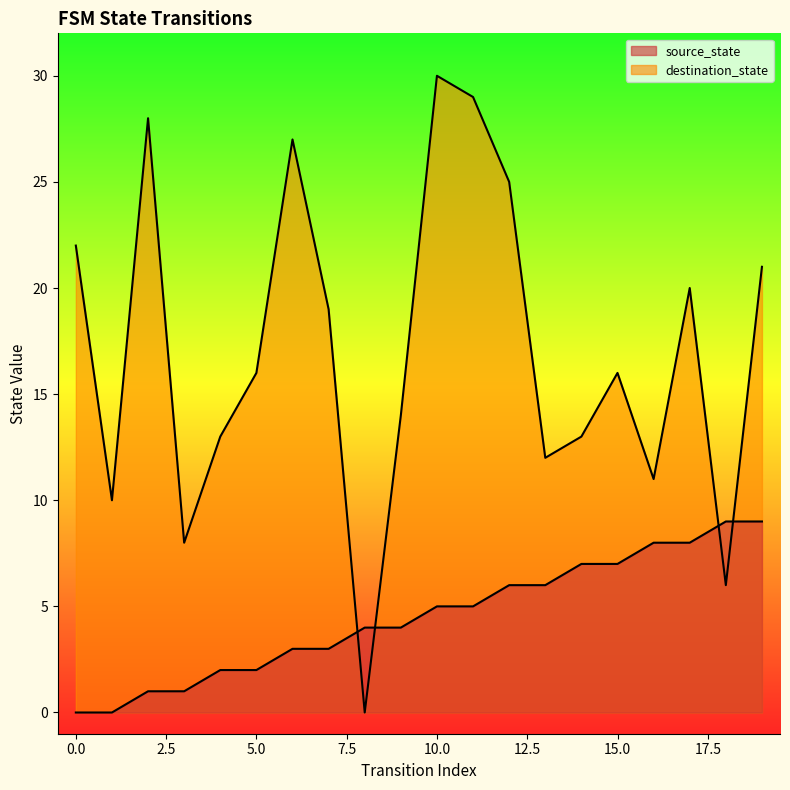

What is the approximate value of source_state at 5?

2